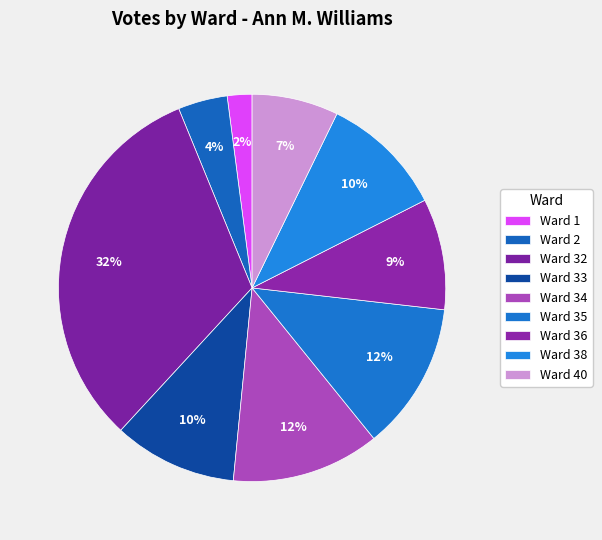

To the nearest percent, what is the average slice percentage?

11%